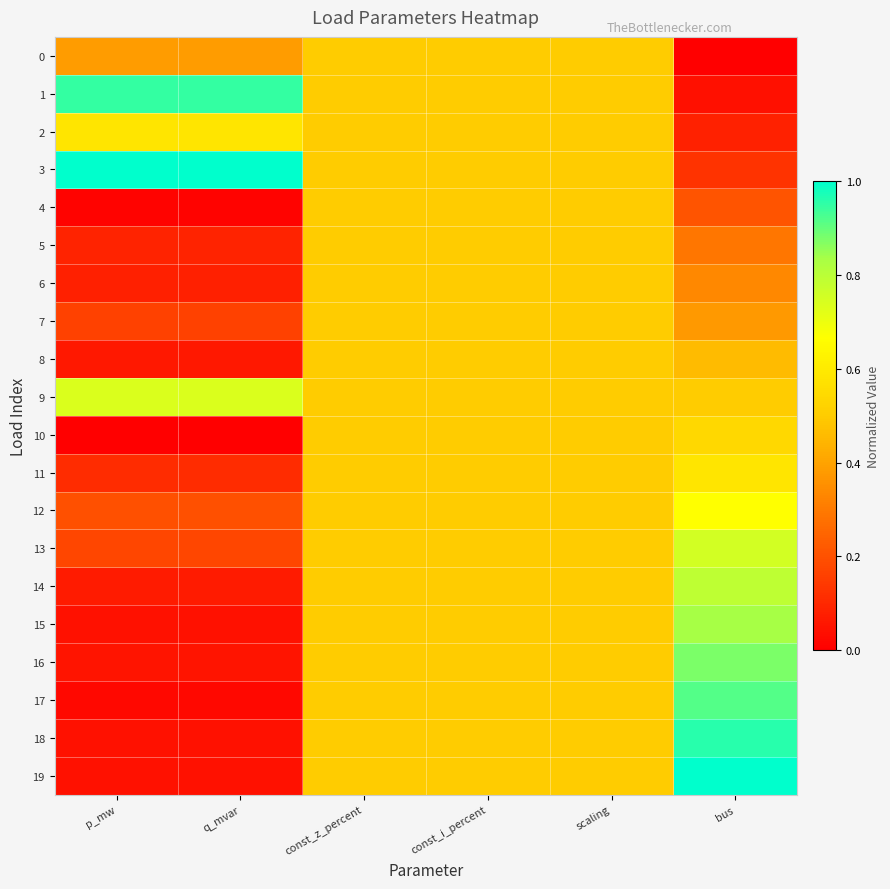

Reading right to left, list all the values displayed in this chart.

0: bus=0.0	scaling=0.5	const_i_percent=0.5	const_z_percent=0.5	q_mvar=0.4	p_mw=0.4
1: bus=0.0	scaling=0.5	const_i_percent=0.5	const_z_percent=0.5	q_mvar=0.9	p_mw=0.9
2: bus=0.1	scaling=0.5	const_i_percent=0.5	const_z_percent=0.5	q_mvar=0.6	p_mw=0.6
3: bus=0.1	scaling=0.5	const_i_percent=0.5	const_z_percent=0.5	q_mvar=1.0	p_mw=1.0
4: bus=0.2	scaling=0.5	const_i_percent=0.5	const_z_percent=0.5	q_mvar=0.0	p_mw=0.0
5: bus=0.3	scaling=0.5	const_i_percent=0.5	const_z_percent=0.5	q_mvar=0.1	p_mw=0.1
6: bus=0.3	scaling=0.5	const_i_percent=0.5	const_z_percent=0.5	q_mvar=0.1	p_mw=0.1
7: bus=0.4	scaling=0.5	const_i_percent=0.5	const_z_percent=0.5	q_mvar=0.2	p_mw=0.2
8: bus=0.5	scaling=0.5	const_i_percent=0.5	const_z_percent=0.5	q_mvar=0.1	p_mw=0.1
9: bus=0.5	scaling=0.5	const_i_percent=0.5	const_z_percent=0.5	q_mvar=0.7	p_mw=0.7
10: bus=0.5	scaling=0.5	const_i_percent=0.5	const_z_percent=0.5	q_mvar=0.0	p_mw=0.0
11: bus=0.6	scaling=0.5	const_i_percent=0.5	const_z_percent=0.5	q_mvar=0.1	p_mw=0.1
12: bus=0.7	scaling=0.5	const_i_percent=0.5	const_z_percent=0.5	q_mvar=0.2	p_mw=0.2
13: bus=0.8	scaling=0.5	const_i_percent=0.5	const_z_percent=0.5	q_mvar=0.2	p_mw=0.2
14: bus=0.8	scaling=0.5	const_i_percent=0.5	const_z_percent=0.5	q_mvar=0.1	p_mw=0.1
15: bus=0.8	scaling=0.5	const_i_percent=0.5	const_z_percent=0.5	q_mvar=0.0	p_mw=0.0
16: bus=0.9	scaling=0.5	const_i_percent=0.5	const_z_percent=0.5	q_mvar=0.1	p_mw=0.1
17: bus=0.9	scaling=0.5	const_i_percent=0.5	const_z_percent=0.5	q_mvar=0.0	p_mw=0.0
18: bus=1.0	scaling=0.5	const_i_percent=0.5	const_z_percent=0.5	q_mvar=0.0	p_mw=0.0
19: bus=1.0	scaling=0.5	const_i_percent=0.5	const_z_percent=0.5	q_mvar=0.0	p_mw=0.0